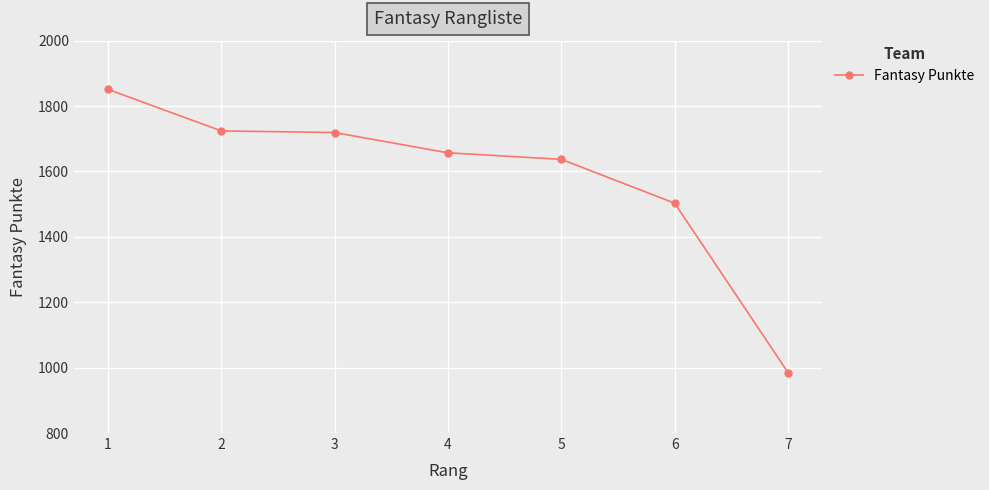

The chart shows a value of 1503 at 6. True or false?

True